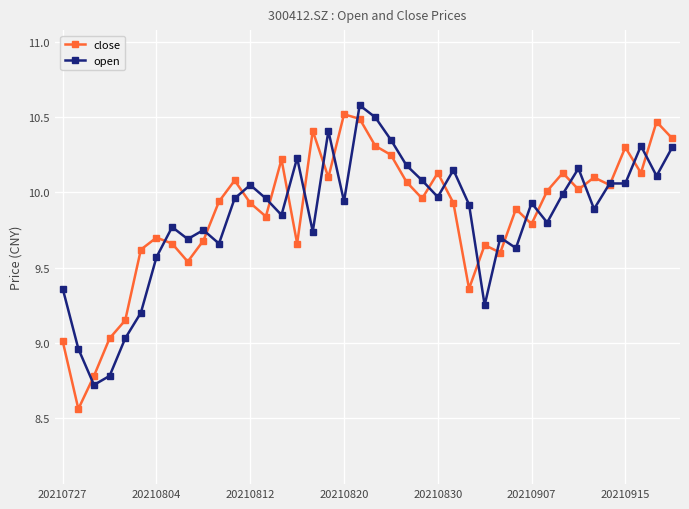

What is the highest value of the open series?

10.6